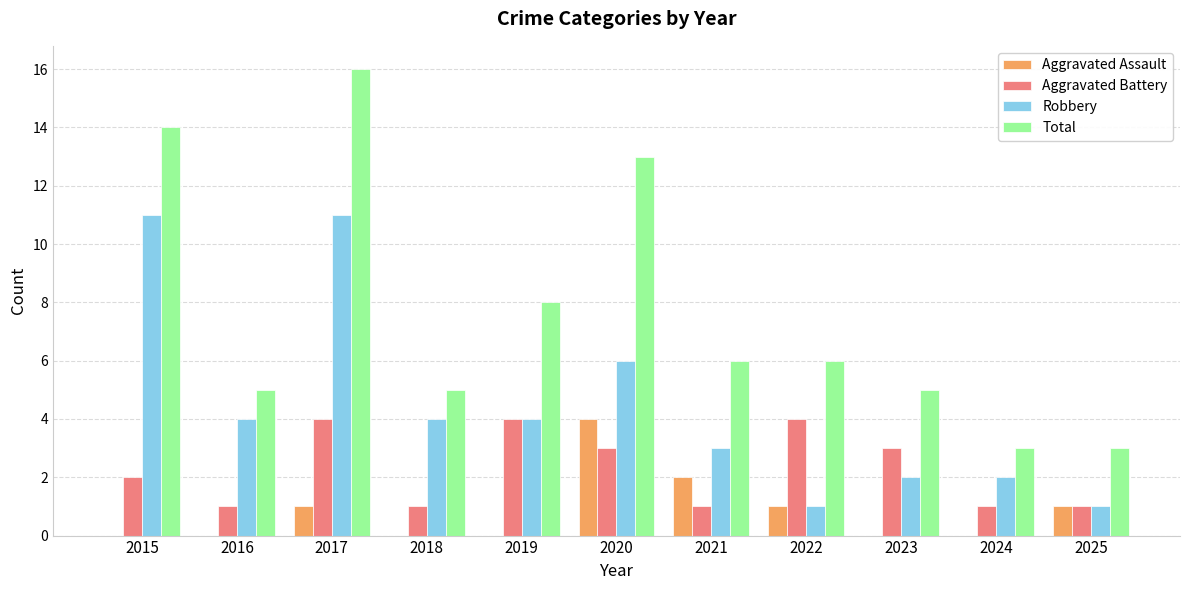

Are the bars horizontal?

No